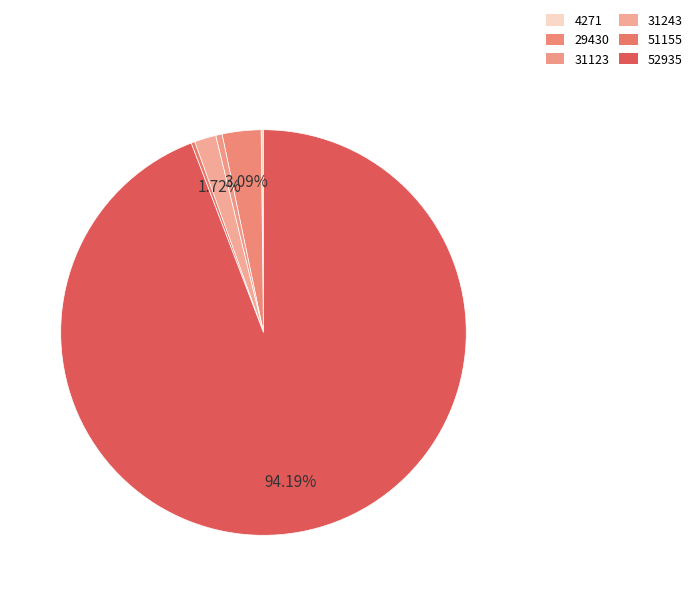

Which has a higher value, 31123 or 52935?

52935